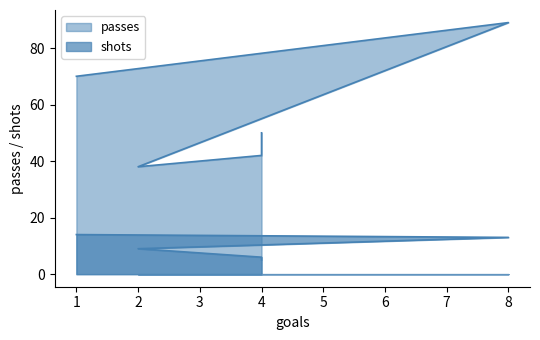

True or false: passes and shots intersect in this chart.

False